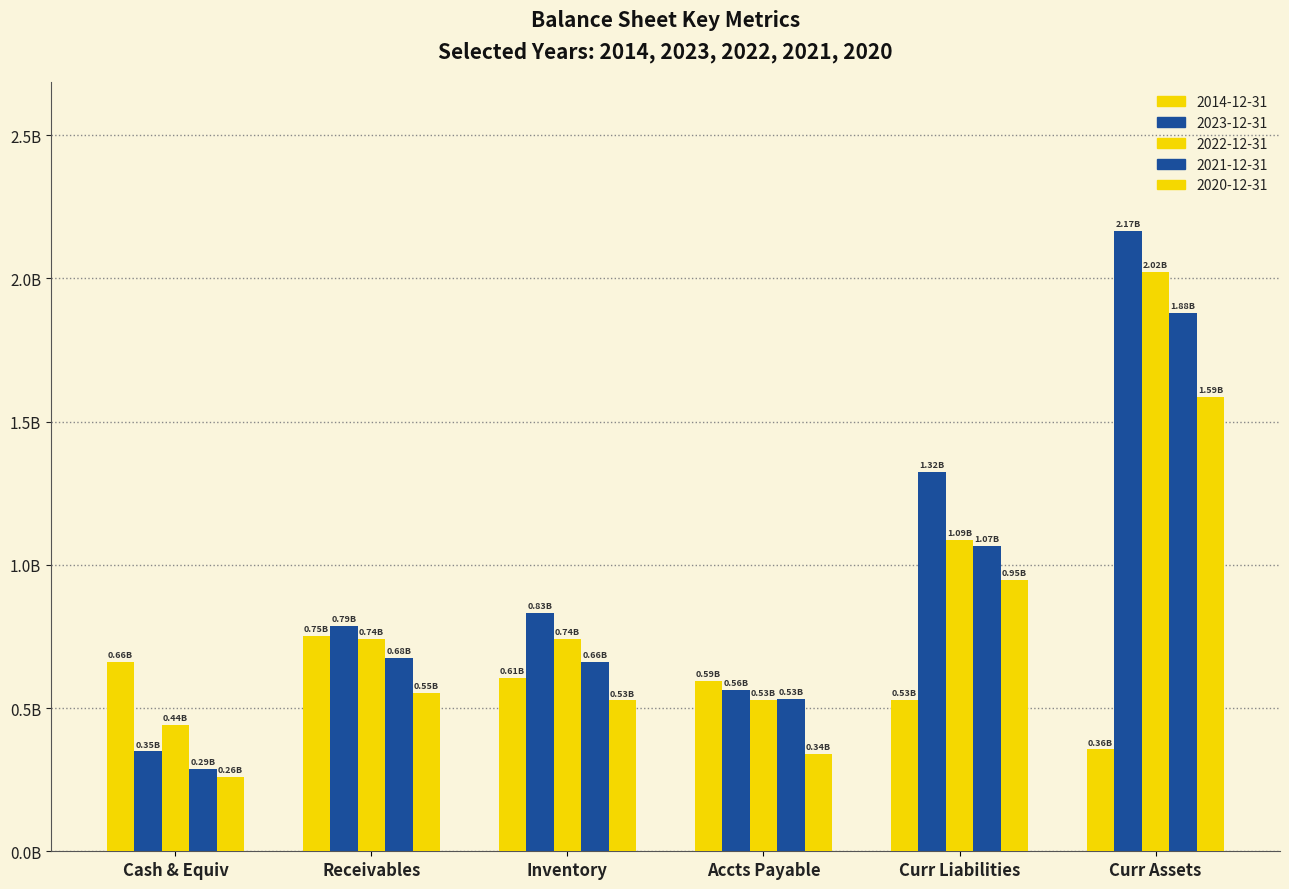

Which series has the largest total across all categories?

2023-12-31